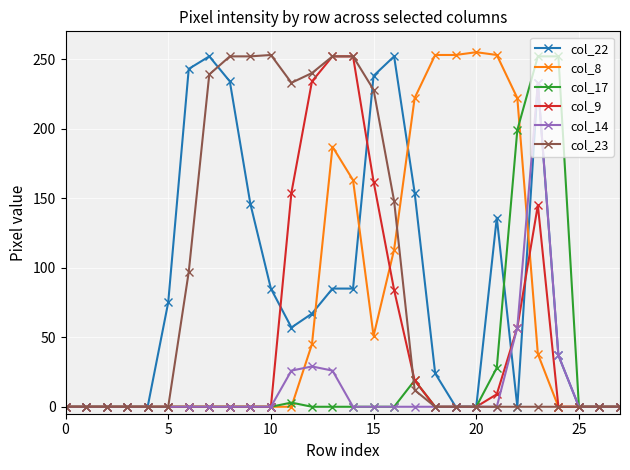

What is the maximum value shown in the chart?

255